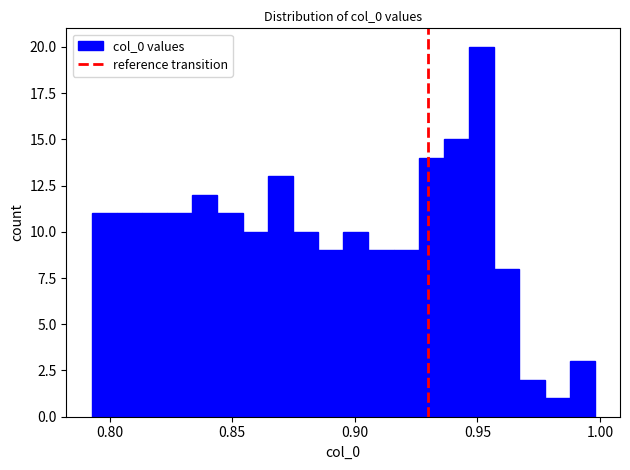

Read against the x-axis, roughly where is the centre of the tallest bar?

0.950